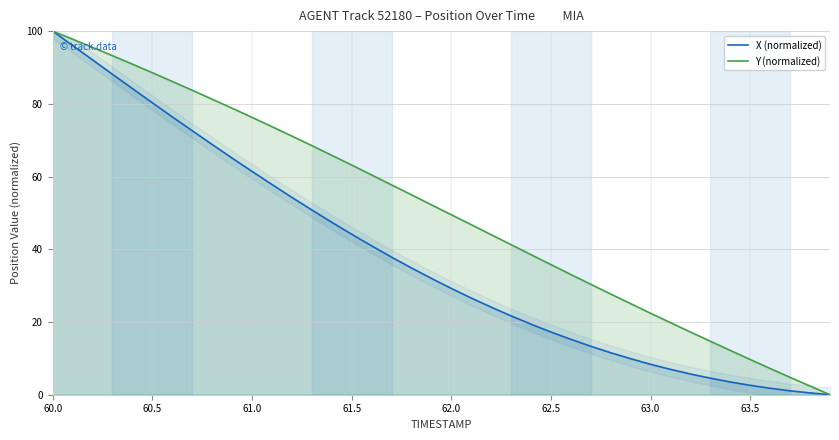

The value of X (normalized) at 62.5 is 5.3. True or false?

False